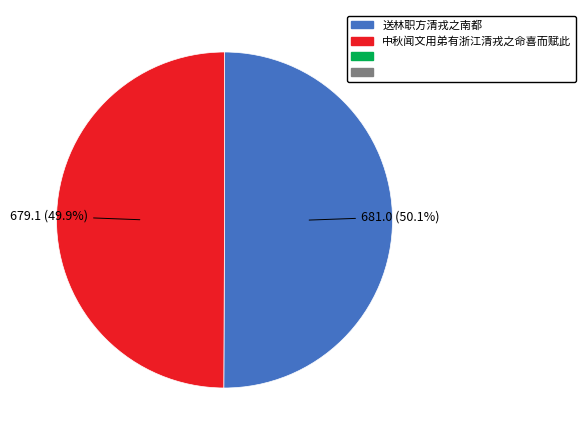

Is there a majority slice in this chart?

Yes